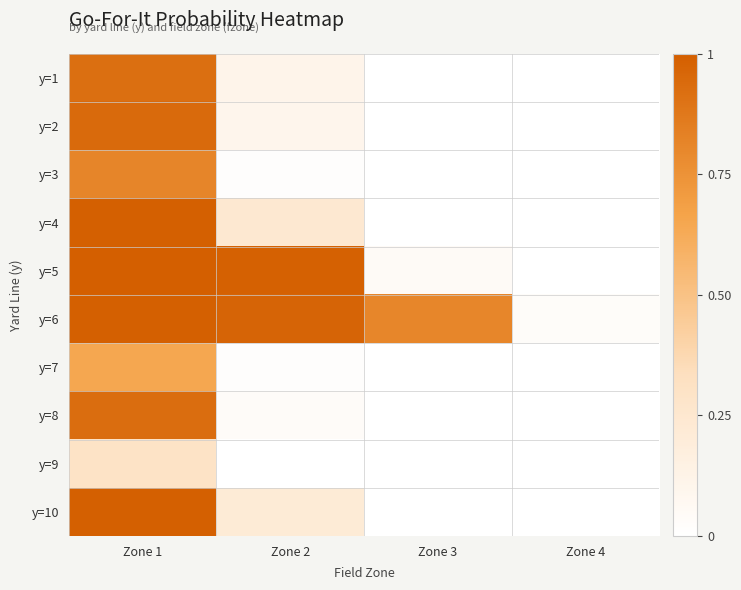

Which series has the widest spread of values?

y=5